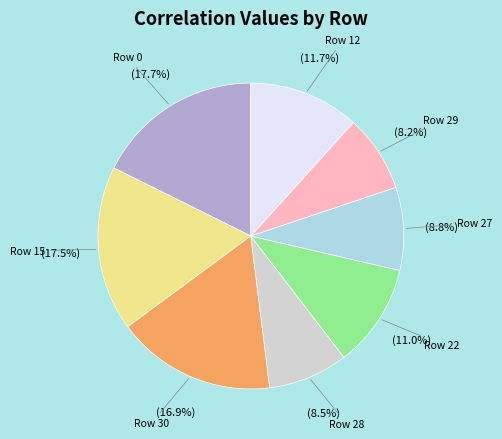

Does any single category account for the majority?

No